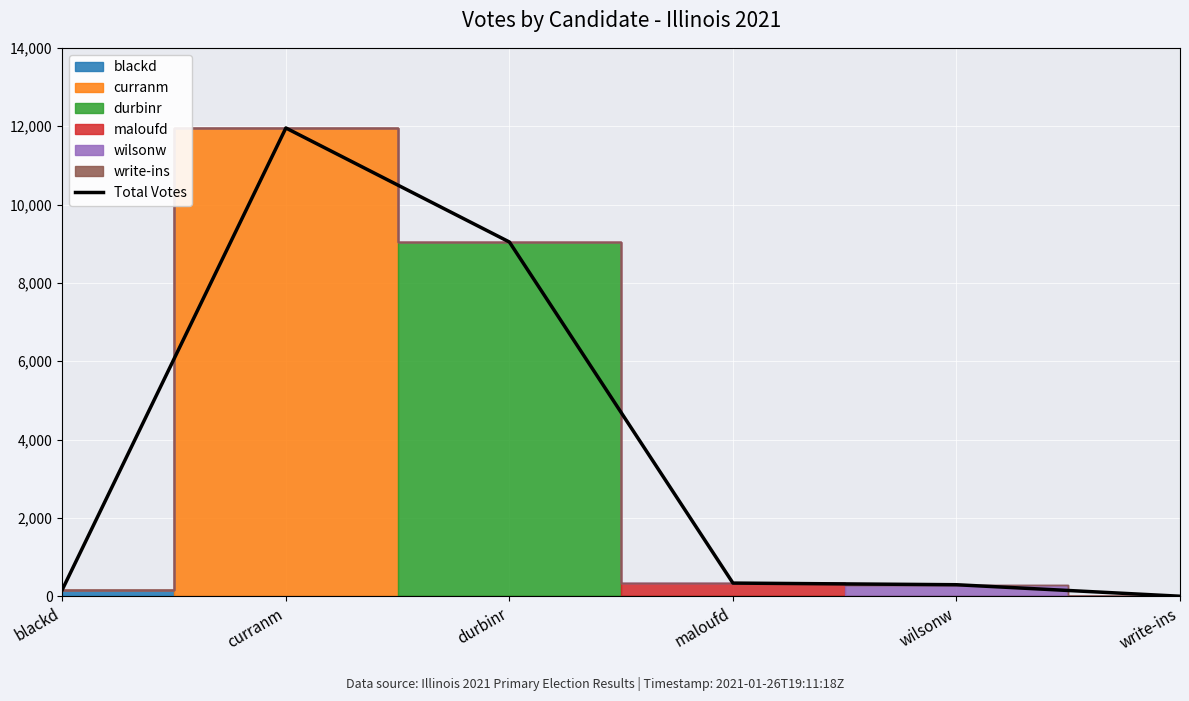

Rank the categories by value from lowest to highest.

write-ins, blackd, wilsonw, maloufd, durbinr, curranm